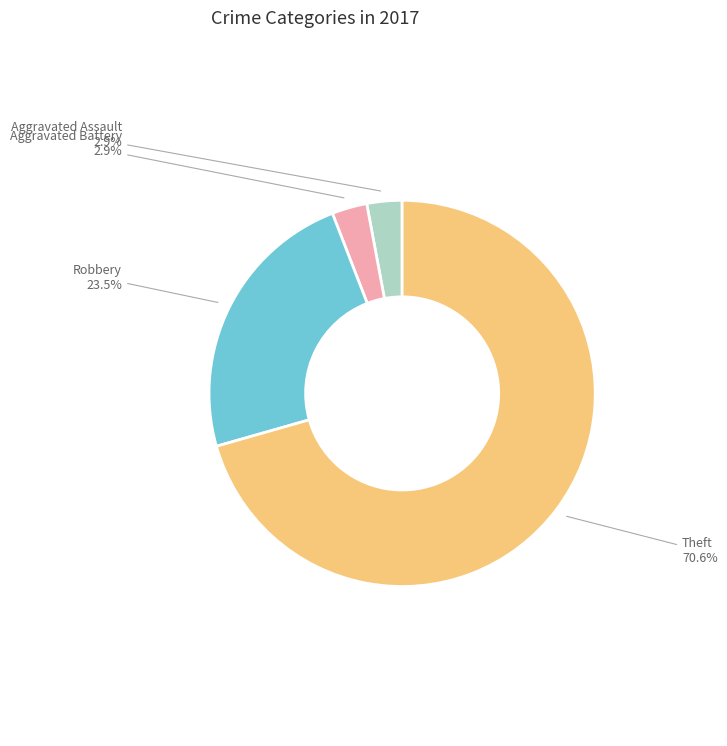

Count the number of slices in the pie.

4